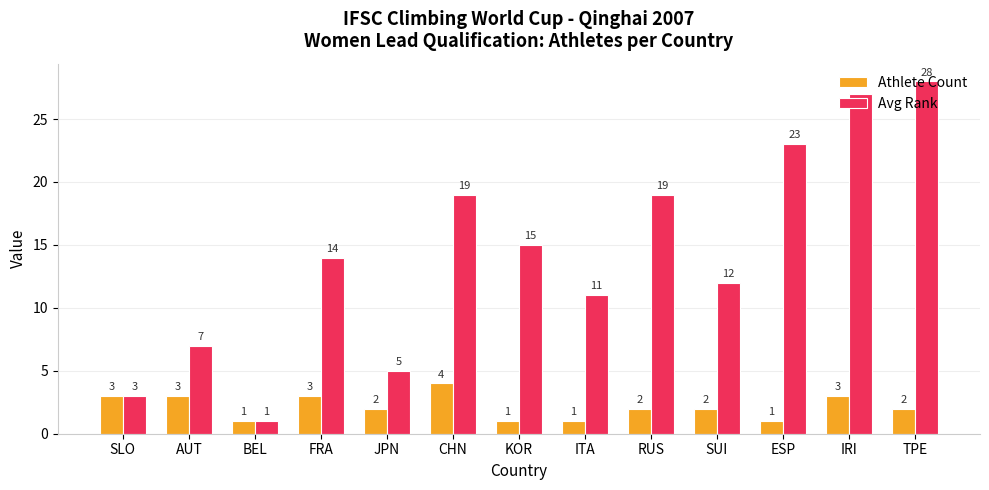

What is the difference between the maximum and minimum values in the Avg Rank series?

27